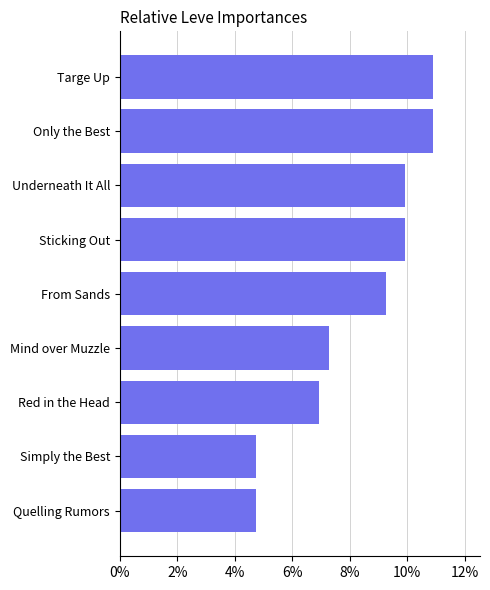

What is the maximum value shown in the chart?

10.9